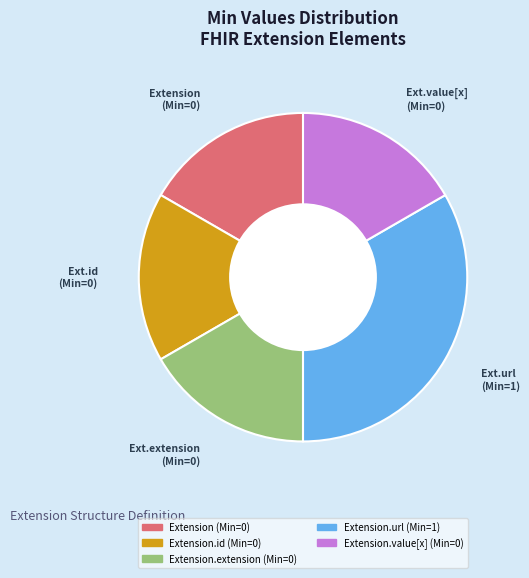

Is there any slice that represents more than half of the pie?

No